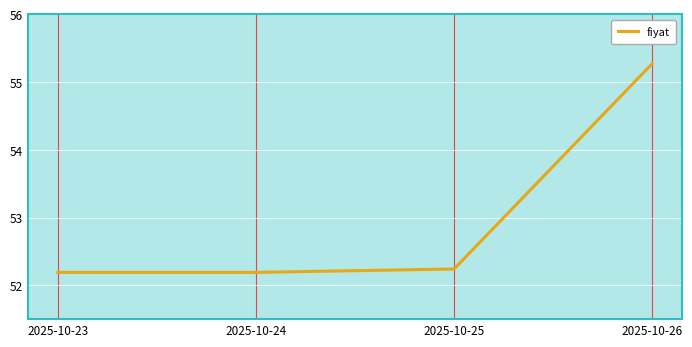

The value at 2025-10-26 is 55.3. True or false?

True